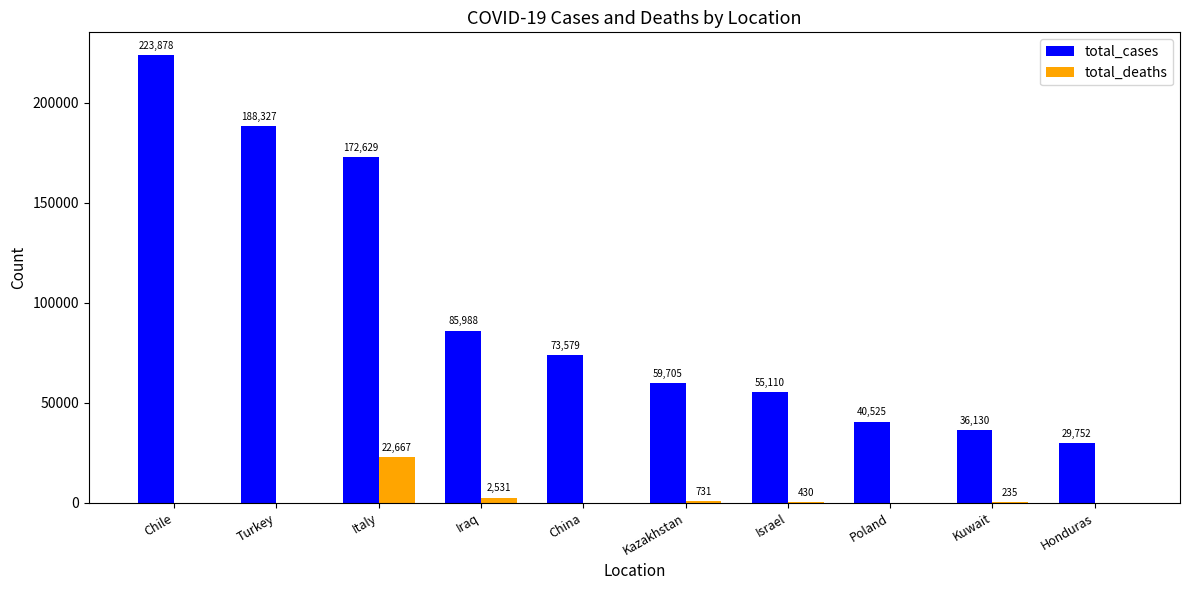

Where does the total_deaths series first go above 235?

Italy